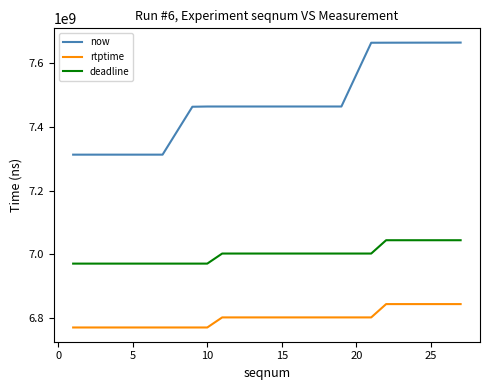

True or false: rtptime and deadline intersect in this chart.

False